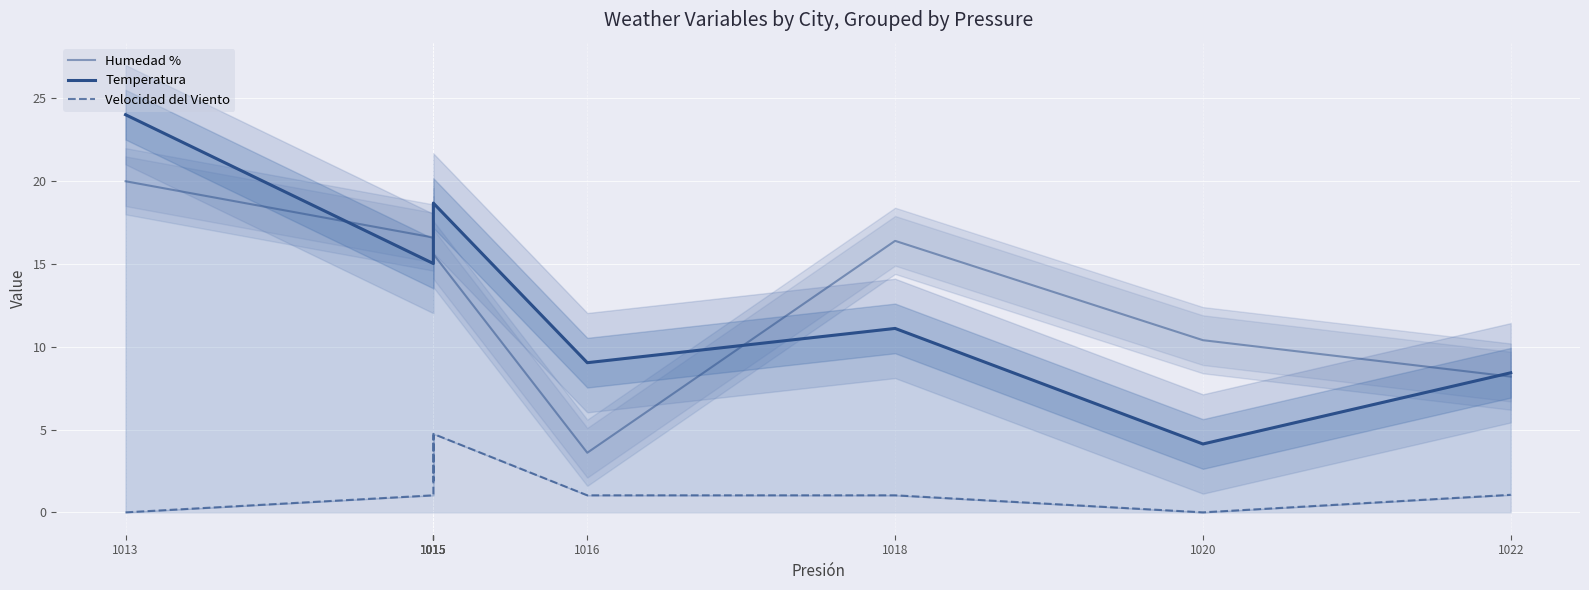

The value of Humedad % at 1015 is 25.3. True or false?

False